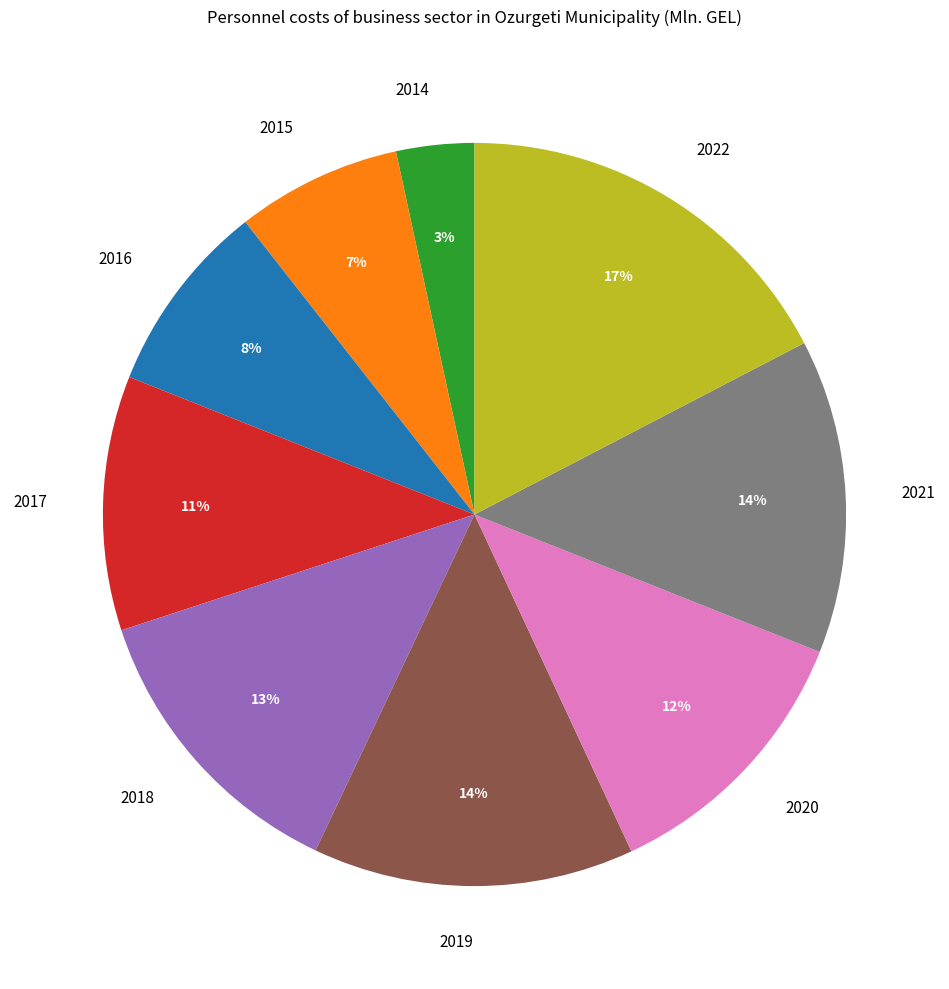

To the nearest percent, what percentage of the pie is 2016?

8%